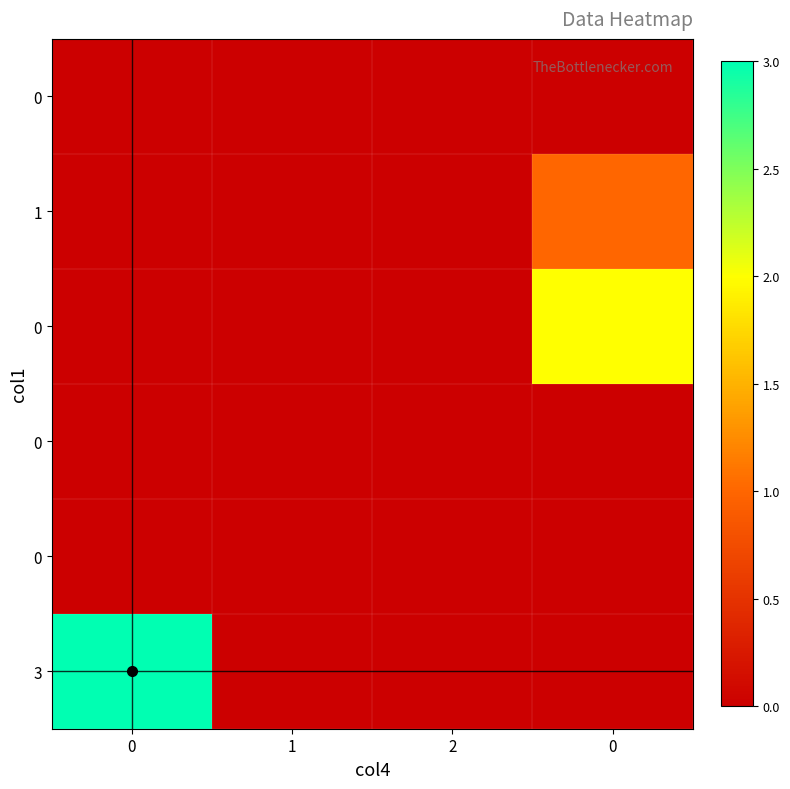

Which has a higher value, 1 or 2?

1